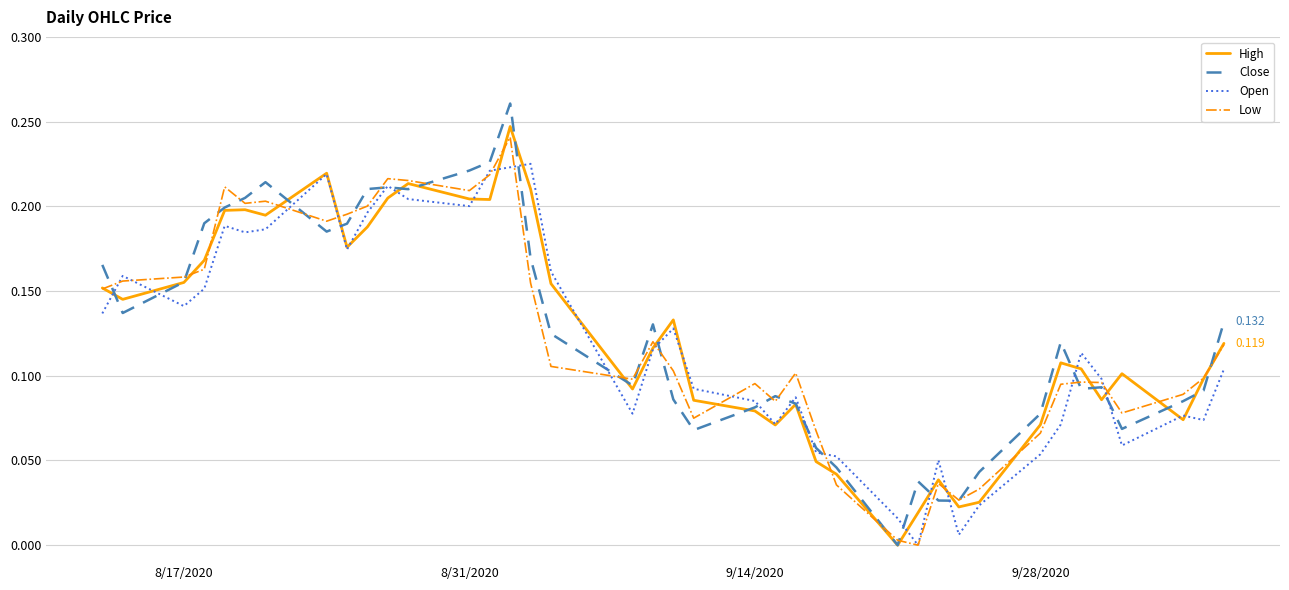

How many series are shown in this chart?

4